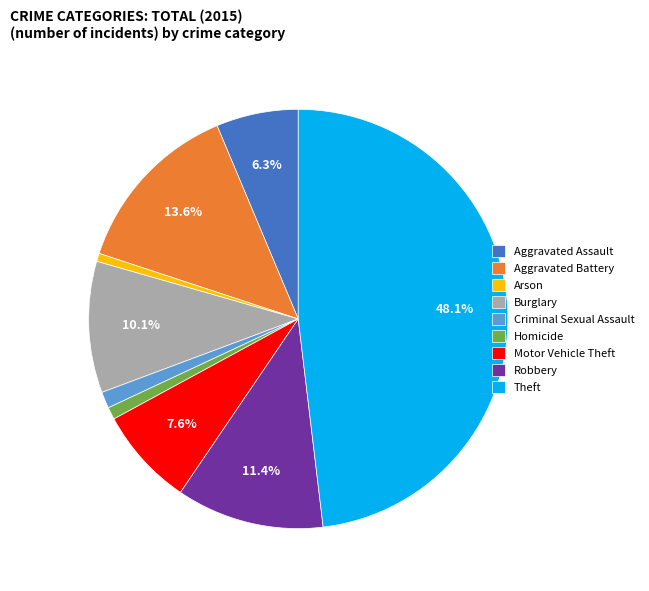

Does Burglary represent more than half of the total?

No